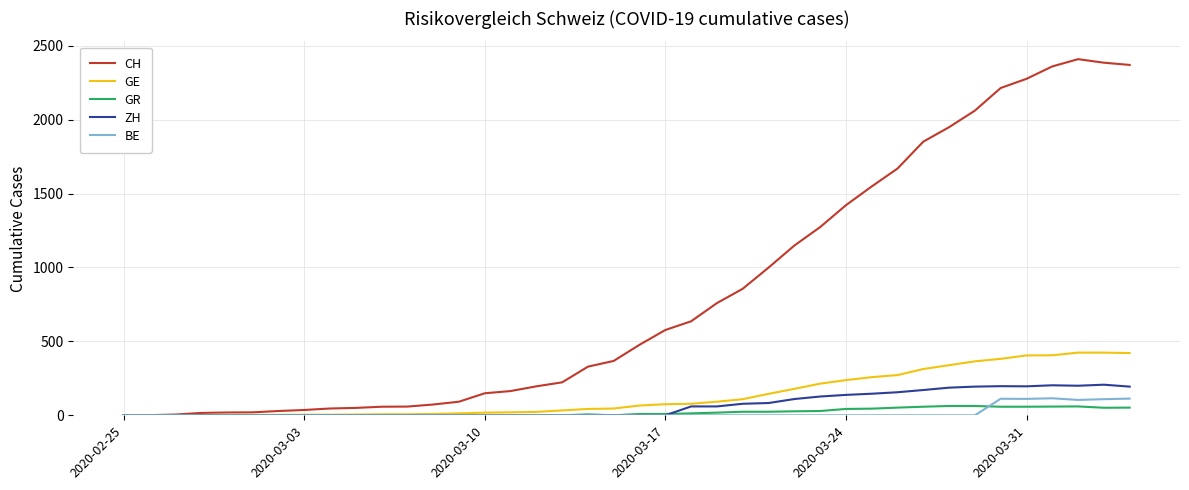

Which series has the largest total across all categories?

CH